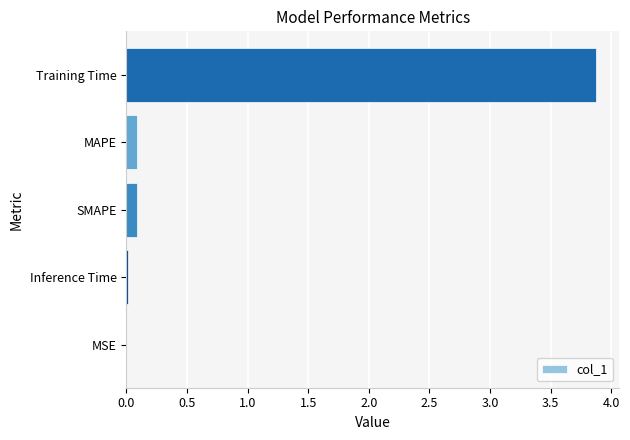

The chart shows a value of 0.1 at MAPE. True or false?

True